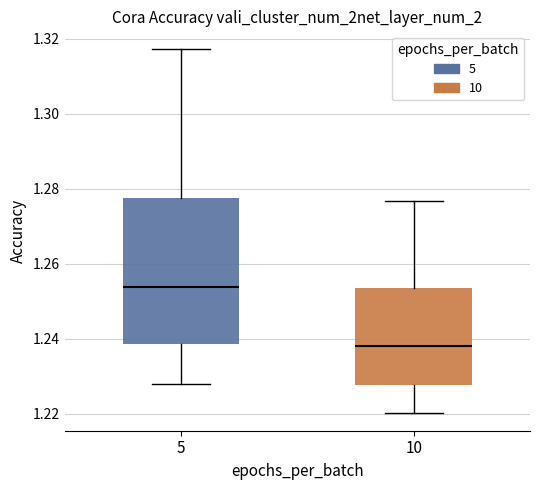

Reading left to right, read every box against the y-axis: the position of its median line, the range the box covers, and the ends of its whiskers. The values are not printed on the chart, so give them approximately, as read against the axis.

5: median 1.254, box 1.238 to 1.278, whiskers 1.228 to 1.318
10: median 1.238, box 1.228 to 1.254, whiskers 1.220 to 1.276